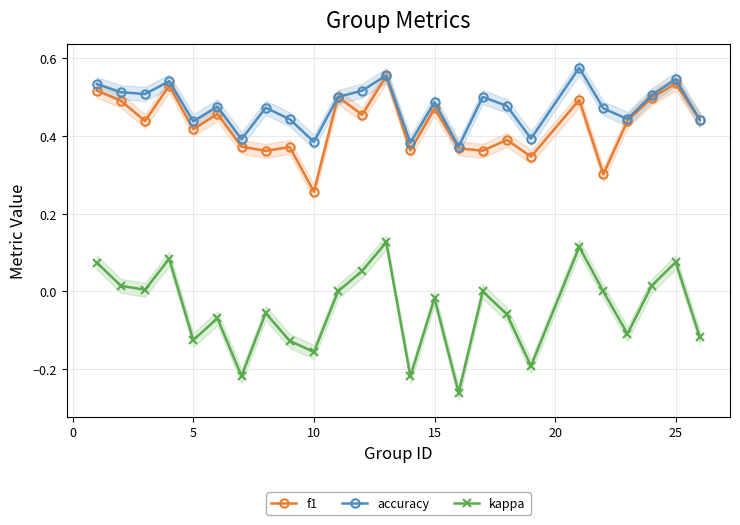

What is the sum of all kappa values?

-1.2